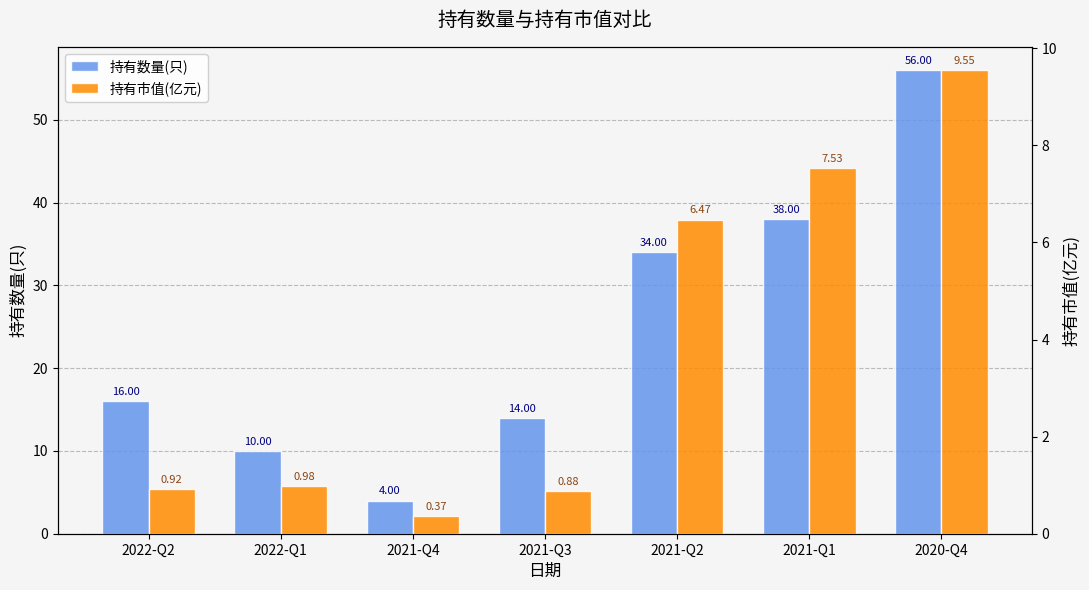

Which category has the highest value in the 持有市值(亿元) series?

2020-Q4